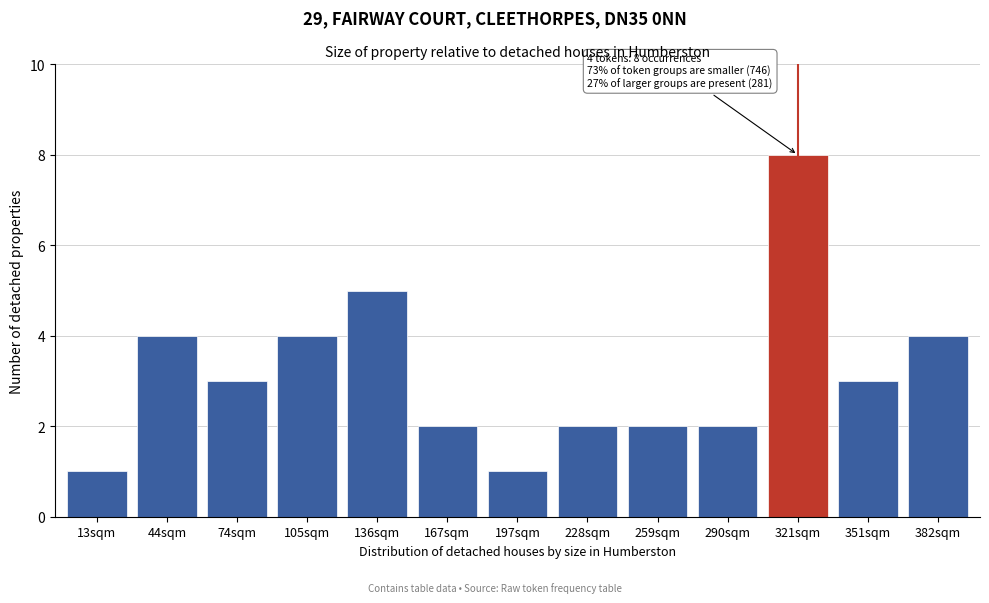

Reading left to right, transcribe all the data shown in this chart.

13sqm=1	44sqm=4	74sqm=3	105sqm=4	136sqm=5	167sqm=2	197sqm=1	228sqm=2	259sqm=2	290sqm=2	321sqm=8	351sqm=3	382sqm=4